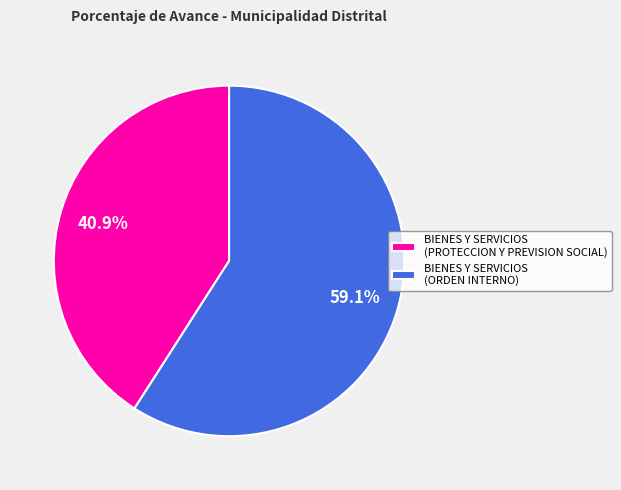

What is the ratio of the value at BIENES Y SERVICIOS (PROTECCION Y PREVISION SOCIAL) to the value at BIENES Y SERVICIOS (ORDEN INTERNO)?

0.7